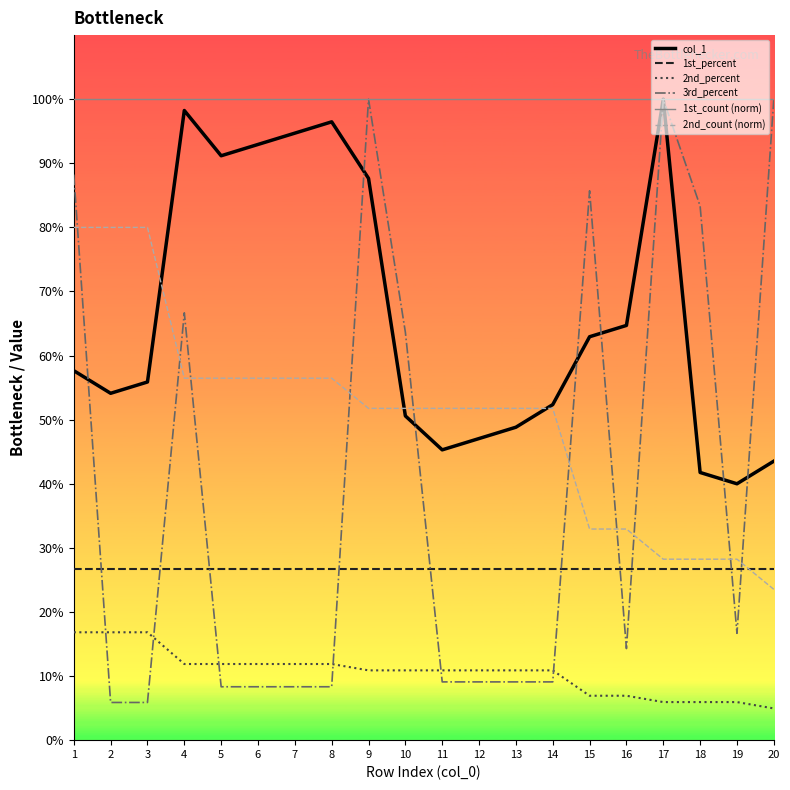

Is this an area chart (filled region under the line)?

No